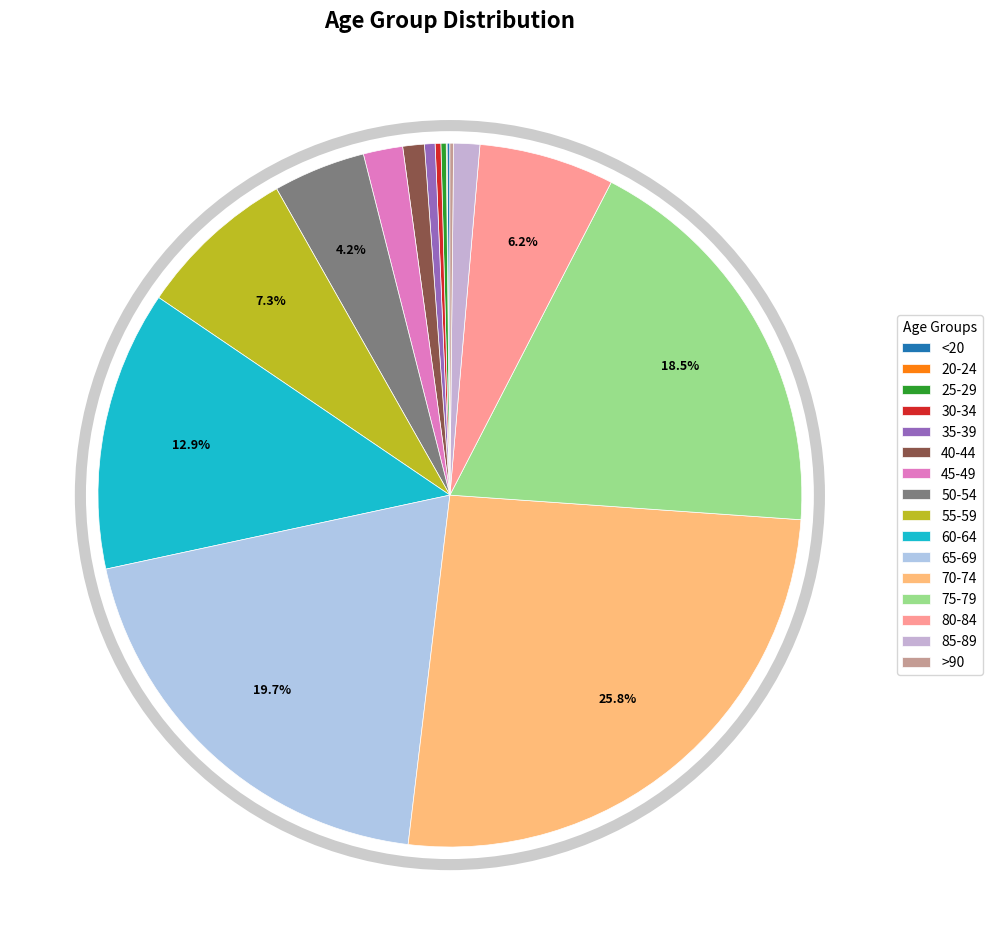

Which slice is the smallest?

20-24